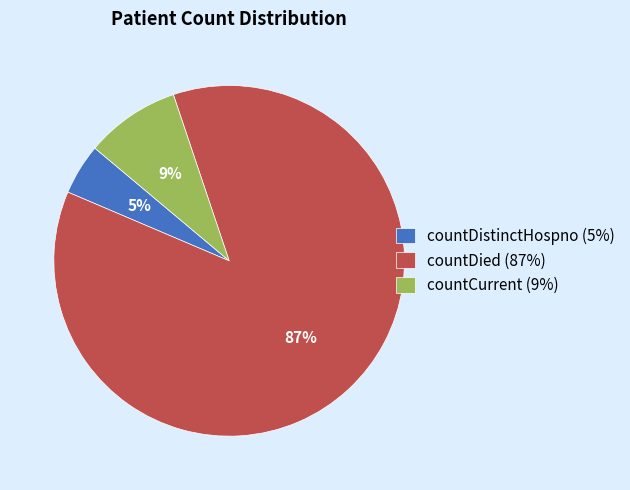

Is there a majority slice in this chart?

Yes